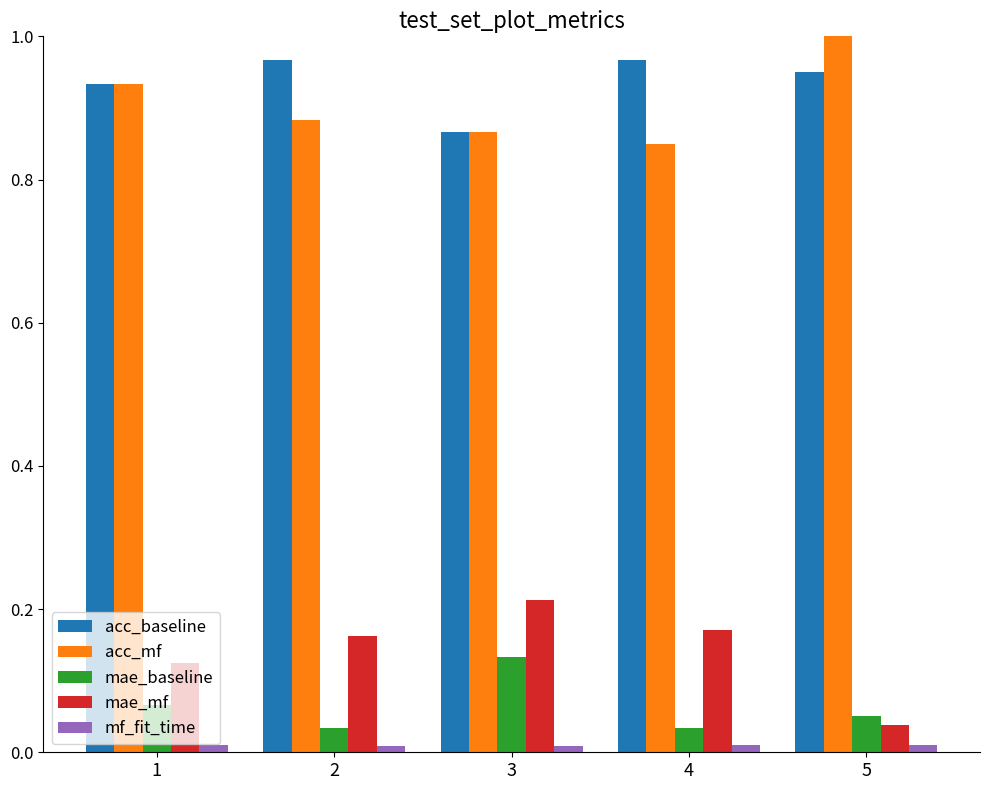

Count the mae_mf values in the range 0 to 1.

5